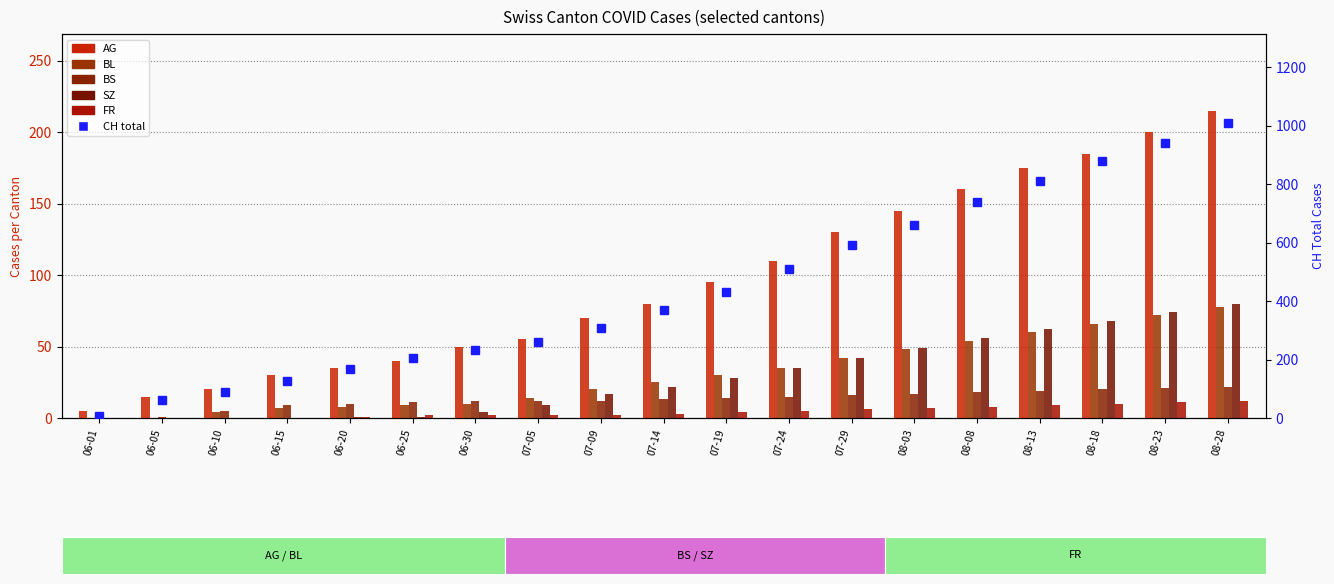

At how many categories does at least one series exceed 3?

19